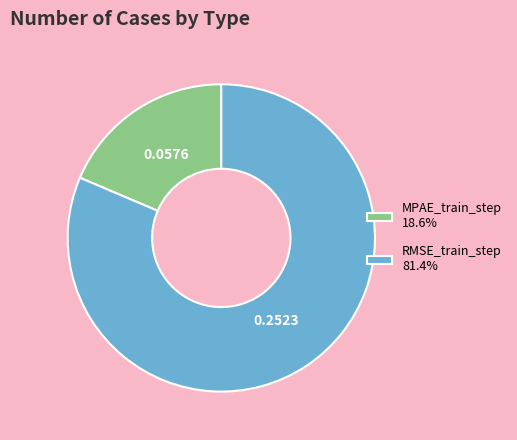

Does MPAE_train_step 18.6% represent more than half of the total?

No